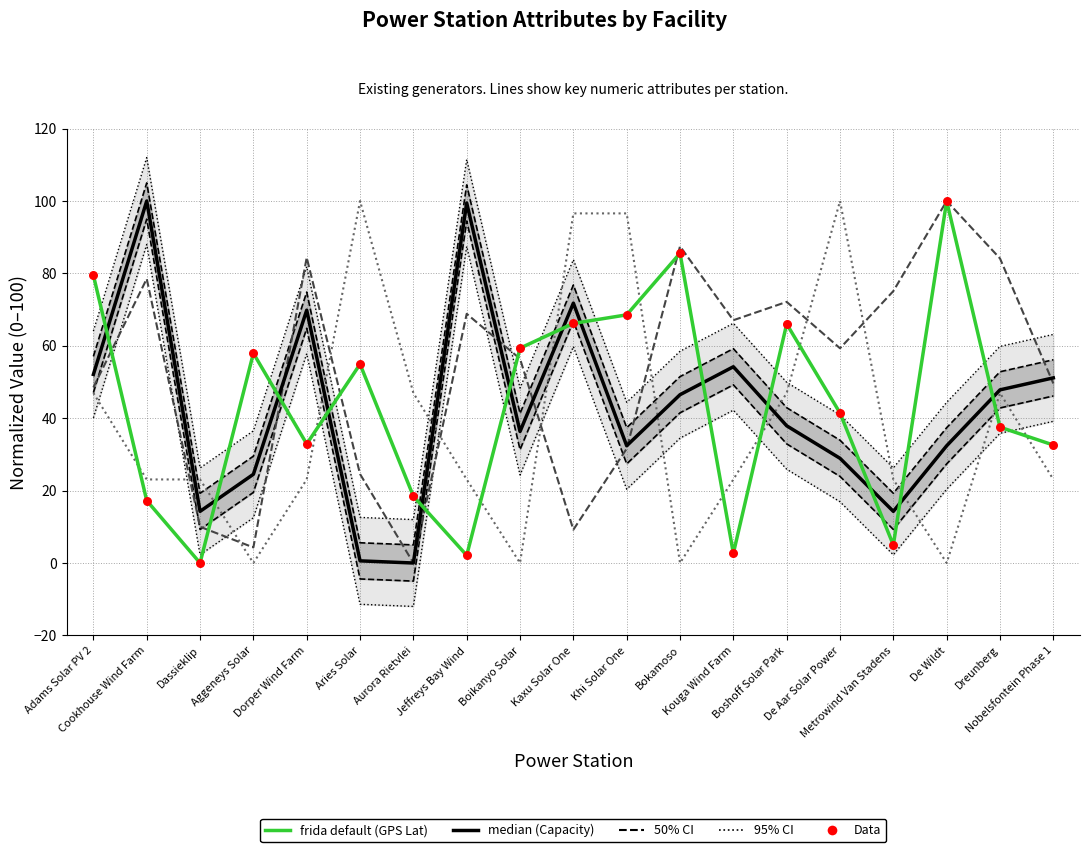

At how many categories does at least one series exceed 39?

18